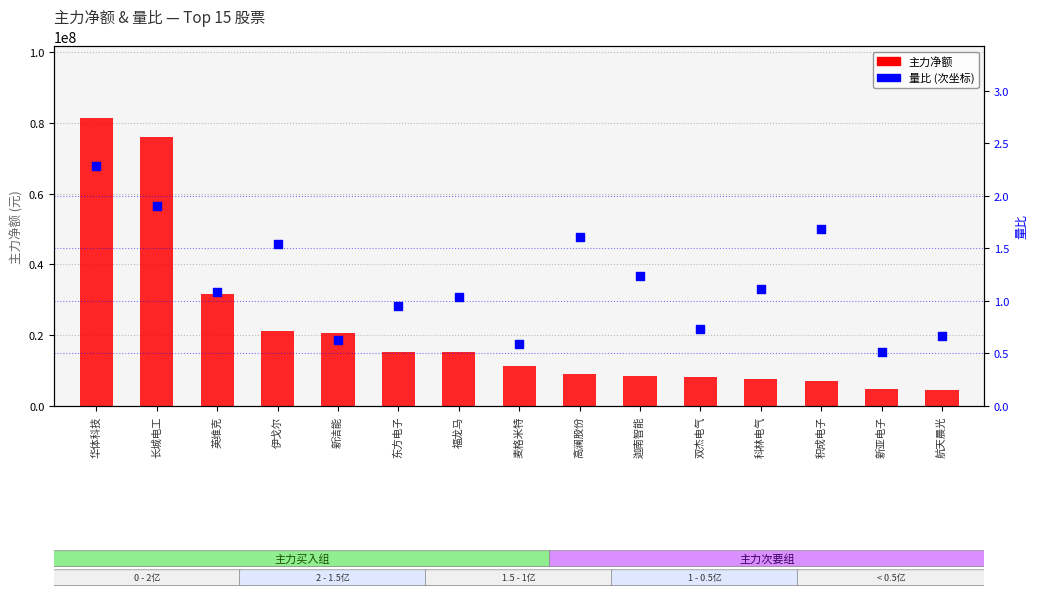

At which category is the sum across all series the highest?

华体科技